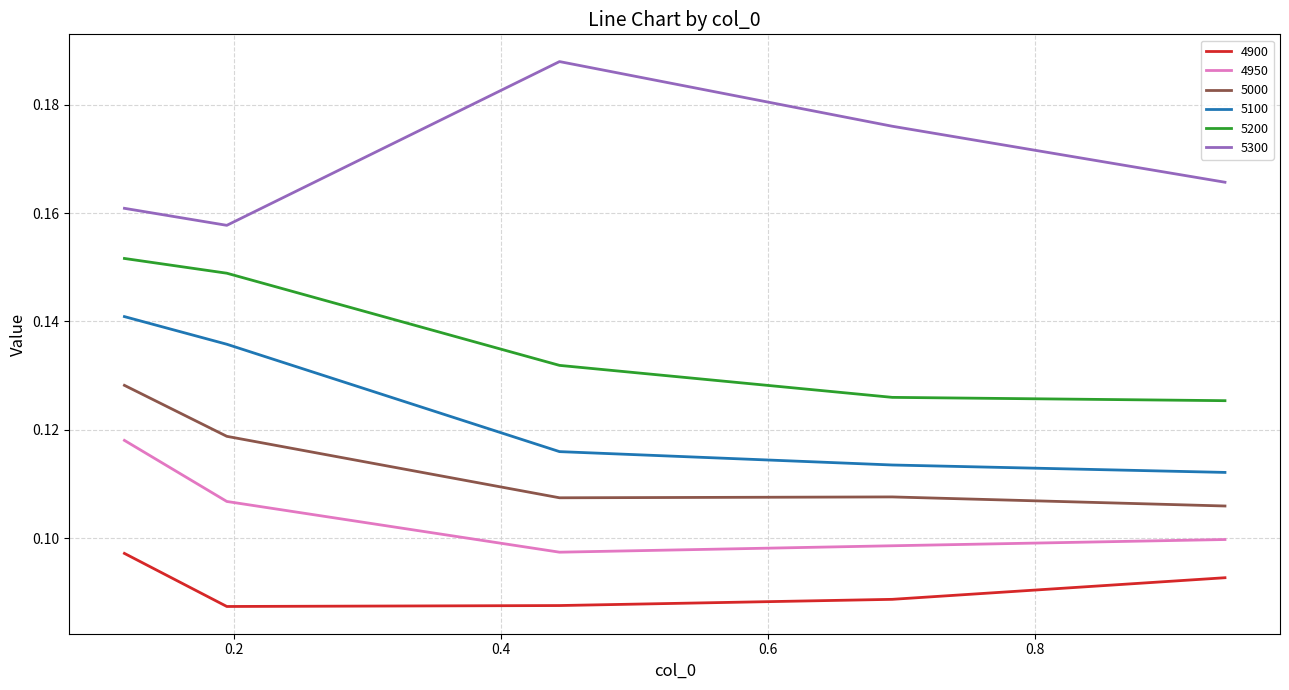

Which series has the largest total across all categories?

5300